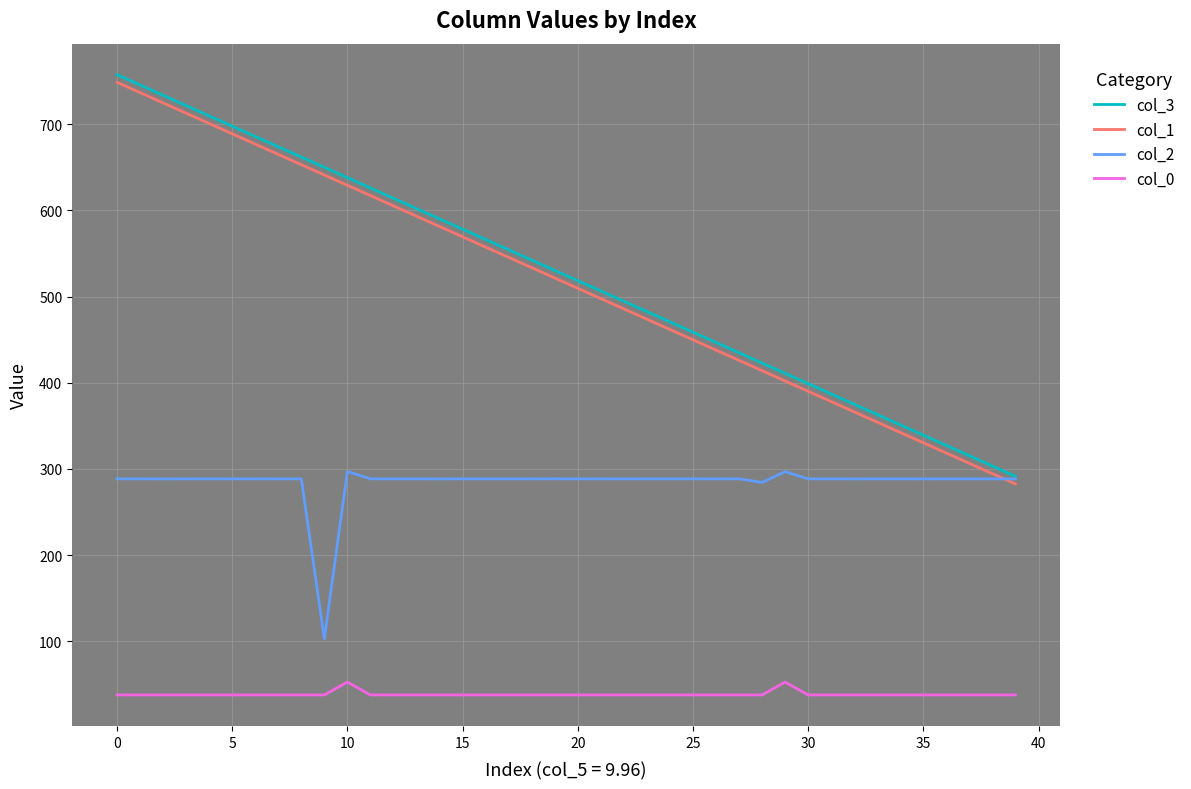

True or false: col_1 has more than 2 points higher than both neighbors.

False